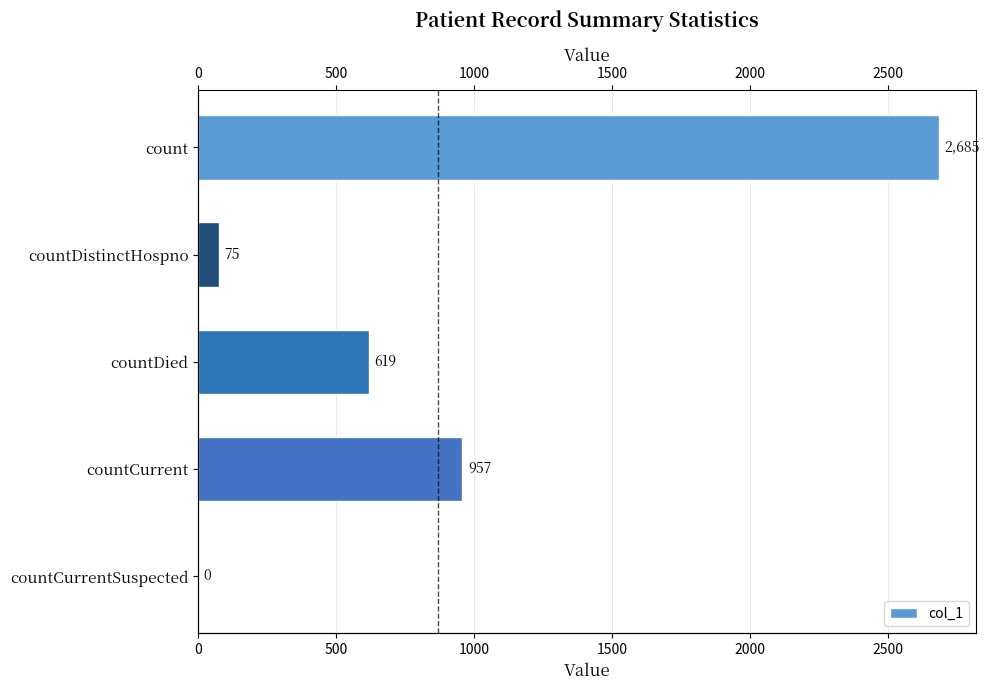

What is the value of the 4th bar from the left?

957